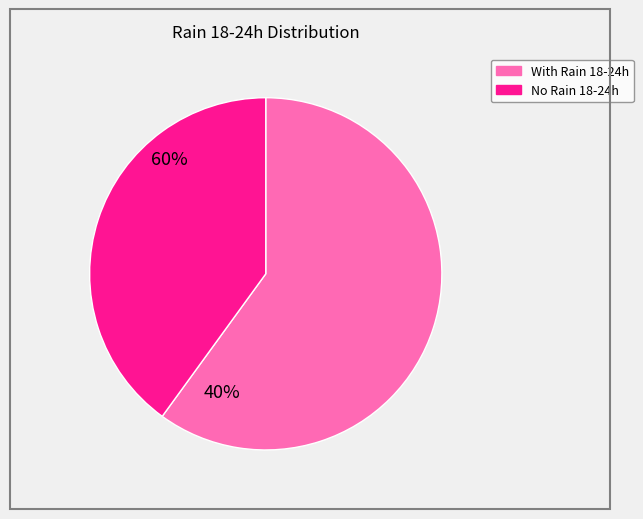

Does any single category account for the majority?

Yes